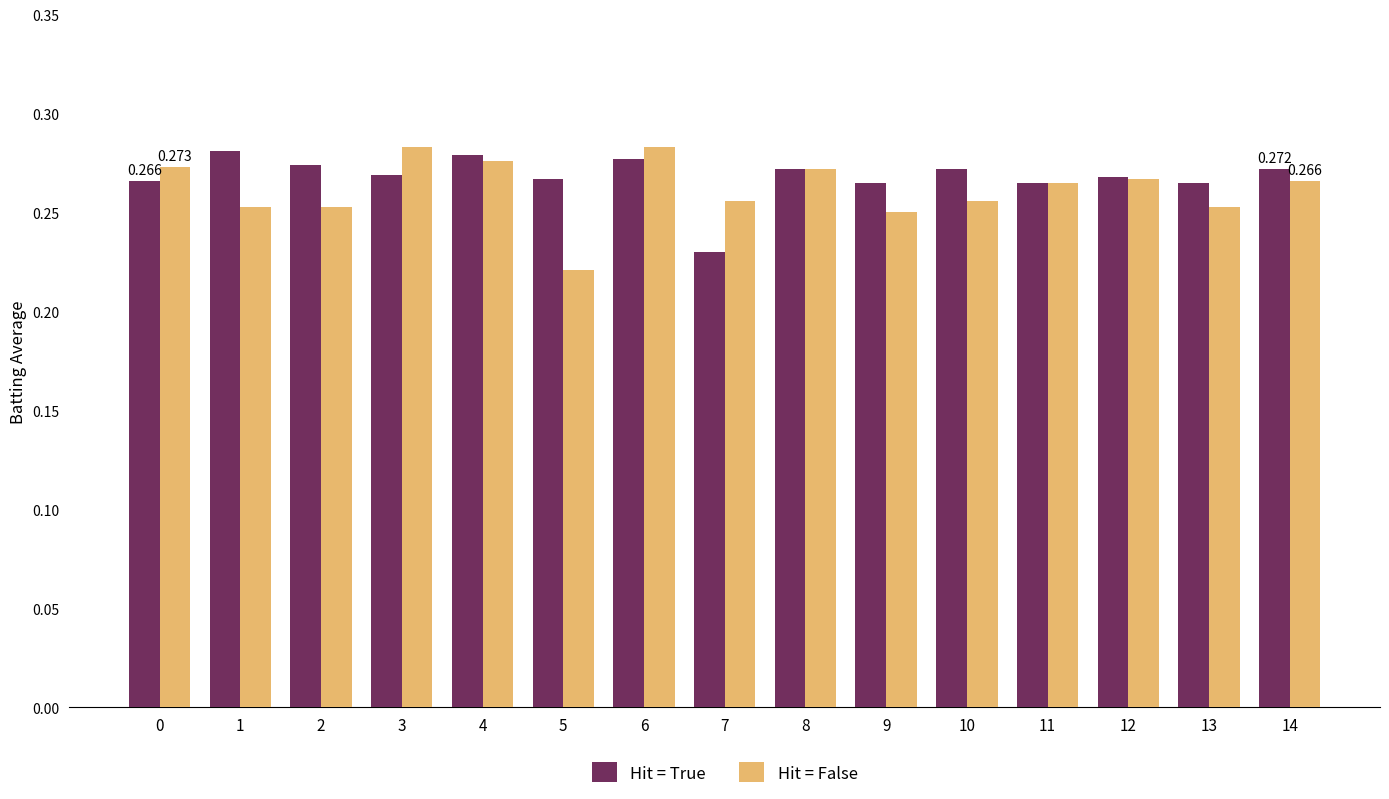

How many bars are there in each group?

2